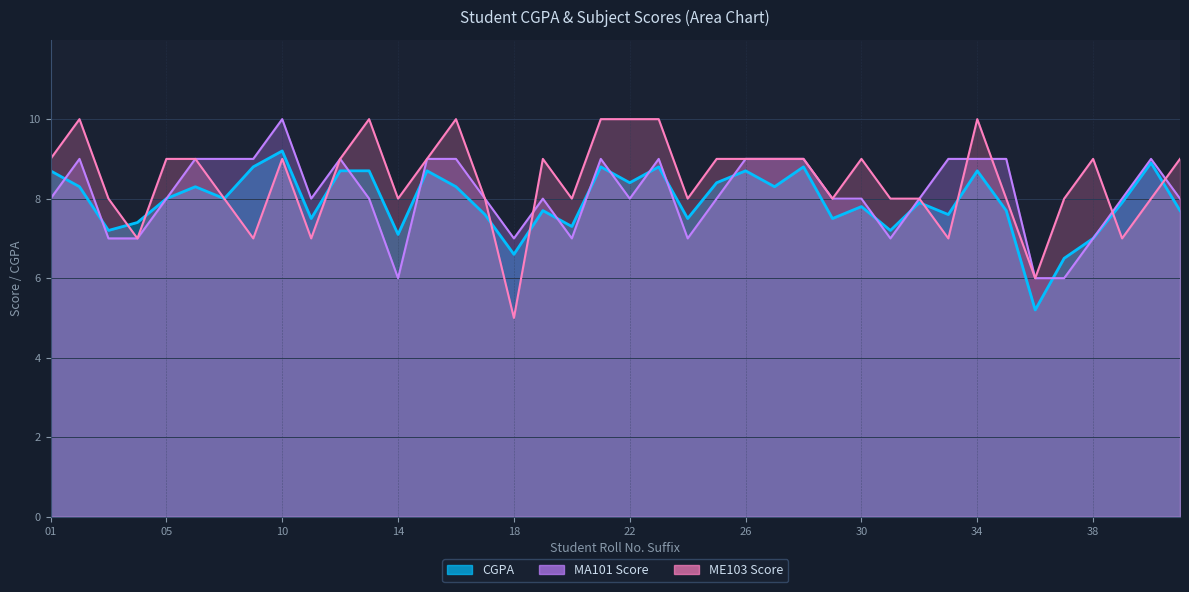

Does the chart display data point markers on the line(s)?

No